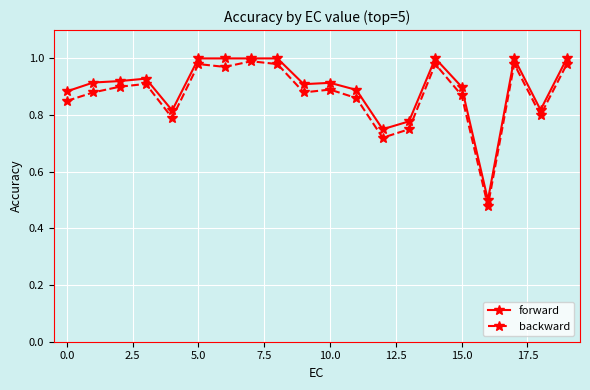

List the series in order of their peak value, highest first.

forward, backward